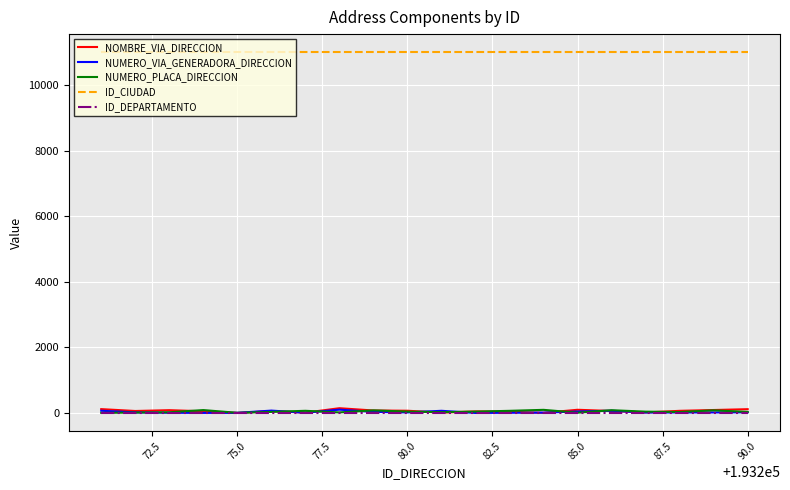

What is the average value of the NUMERO_VIA_GENERADORA_DIRECCION series?

32